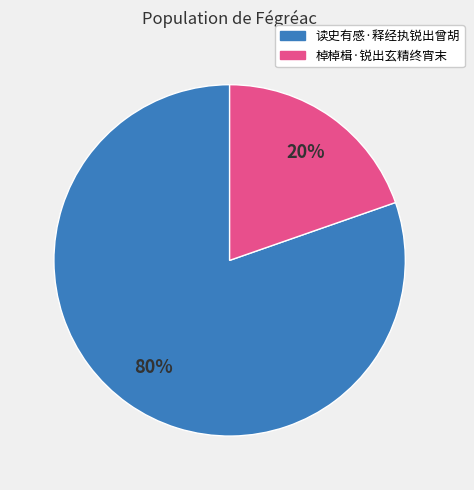

Approximately how many times larger is the value at 棹棹楫·锐出玄精终宵末 compared to 读史有感·释经执锐出曾胡?

0.2